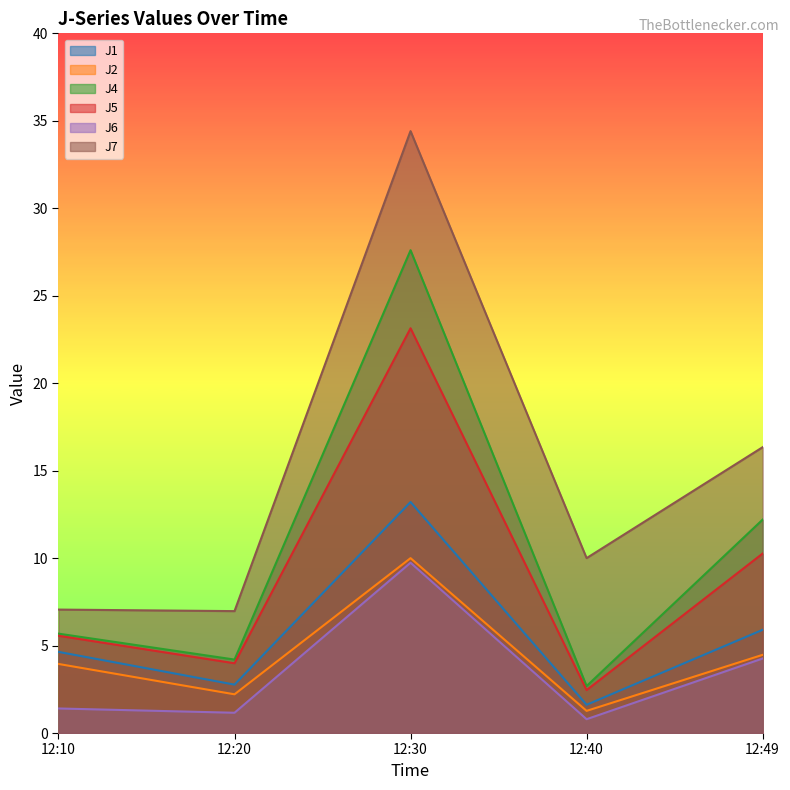

Rank the series at 12:49 from highest to lowest value.

J7, J4, J5, J1, J2, J6